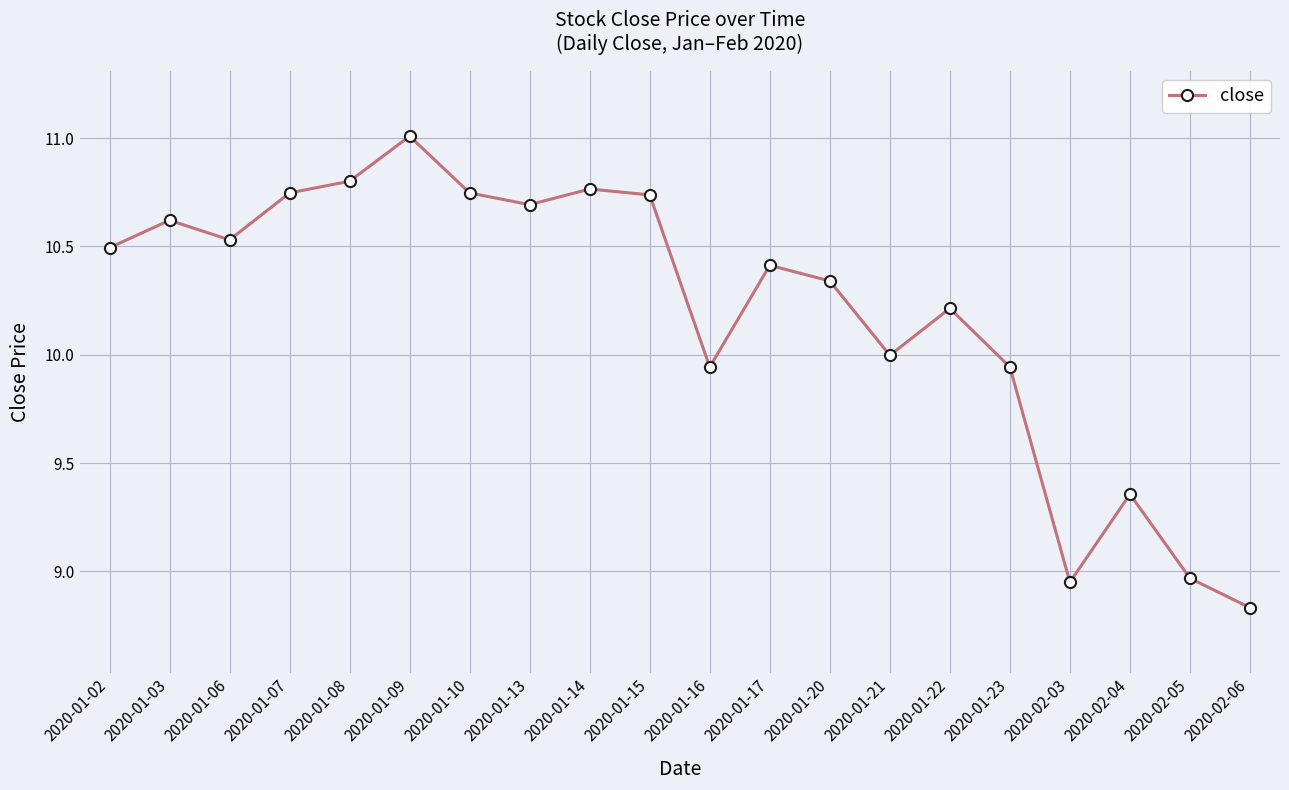

How many distinct data groups are displayed?

1